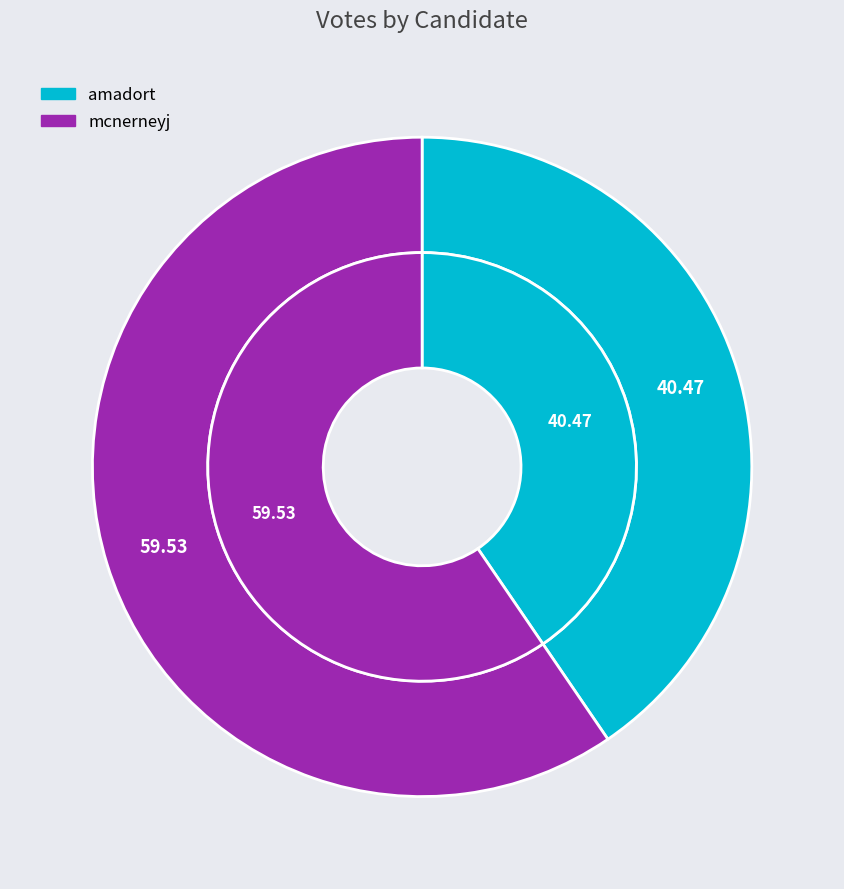

Which has a higher value, amadort or mcnerneyj?

mcnerneyj